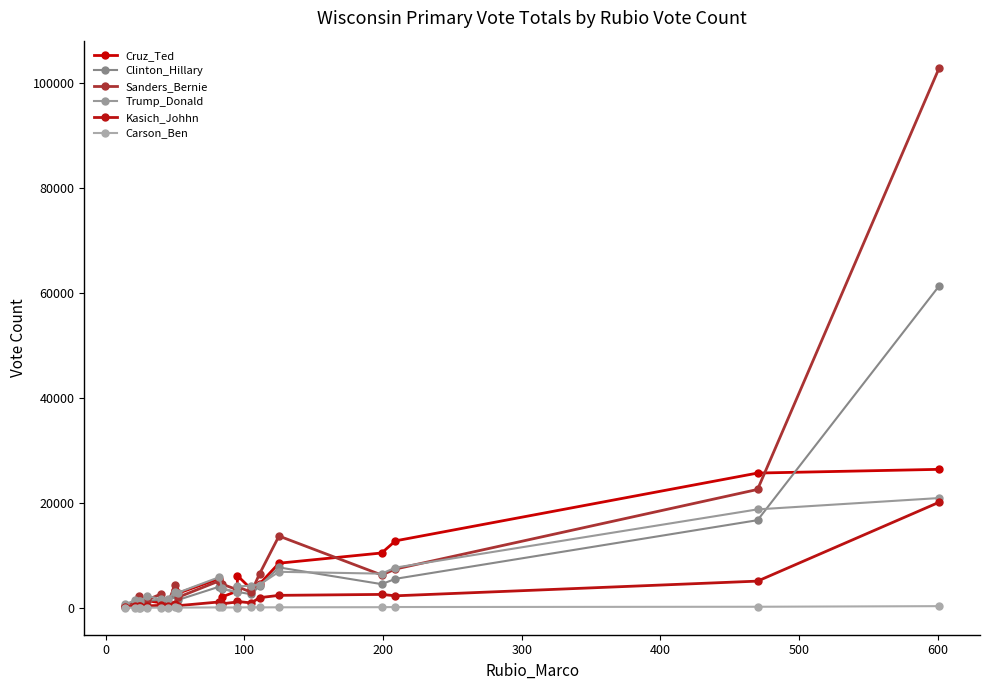

What is the difference between the second highest and second lowest values in the Kasich_Johhn series?

4768